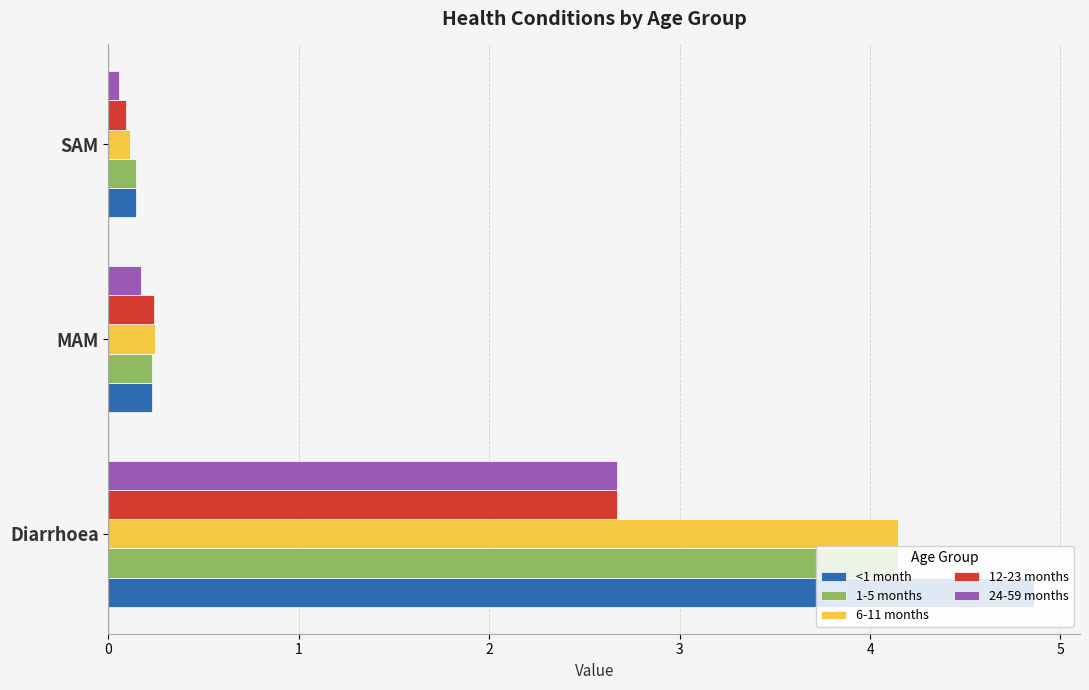

List the labels in order of 1-5 months value, smallest first.

SAM, MAM, Diarrhoea